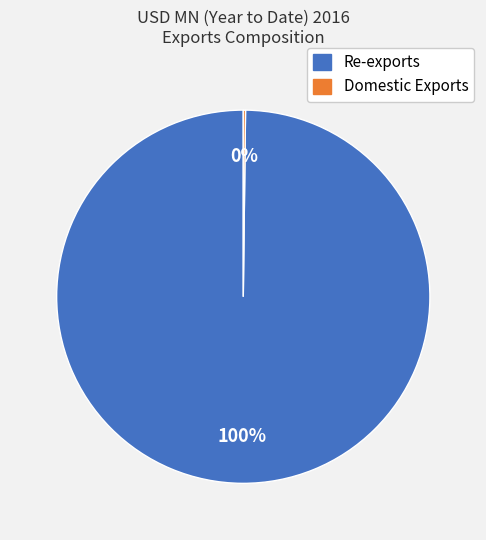

Is there a majority slice in this chart?

Yes